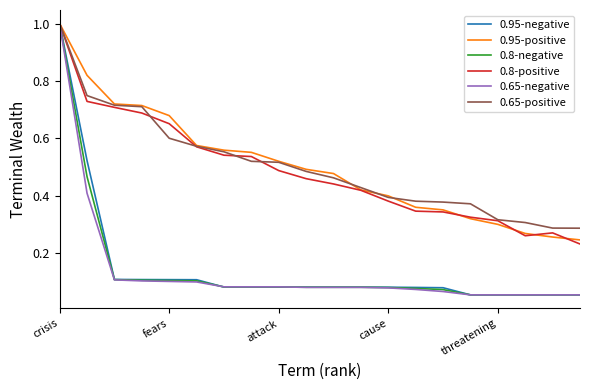

What is the greatest value displayed?

1.0